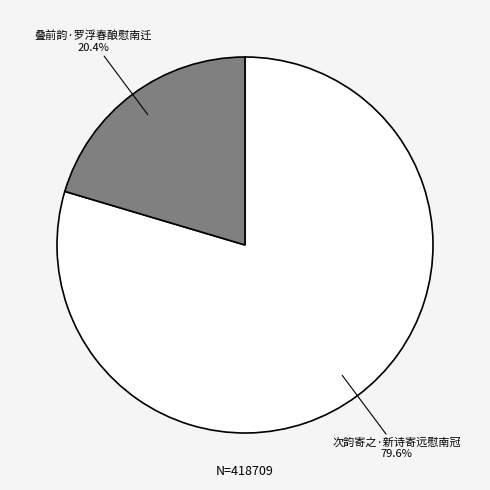

Does any single category account for the majority?

Yes